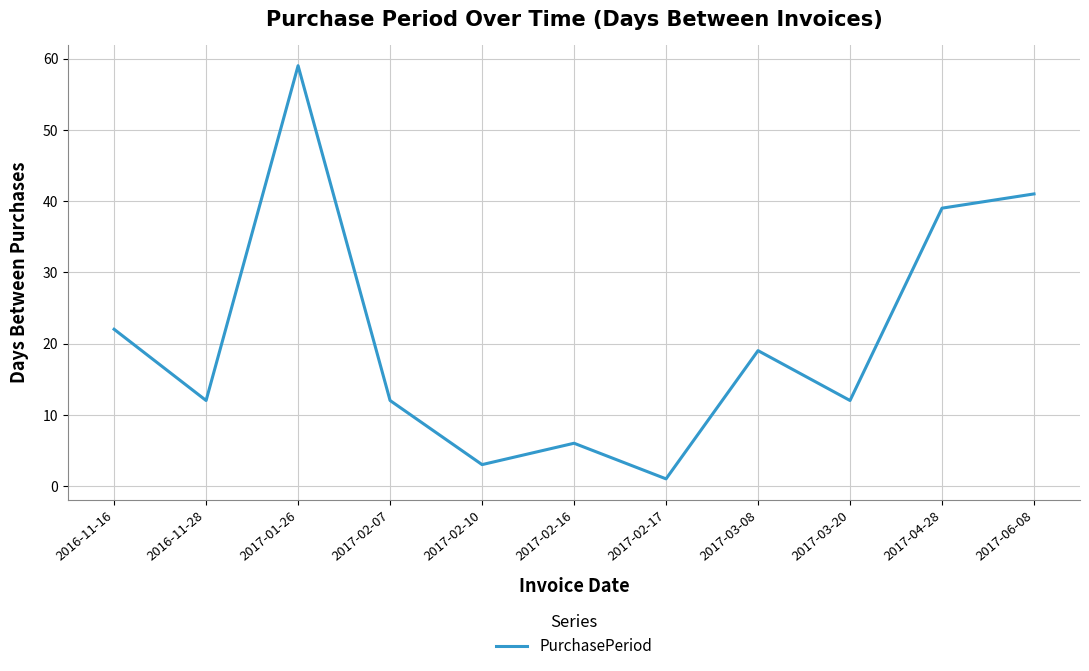

Reading left to right, extract all data points from this chart.

22	12	59	12	3	6	1	19	12	39	41